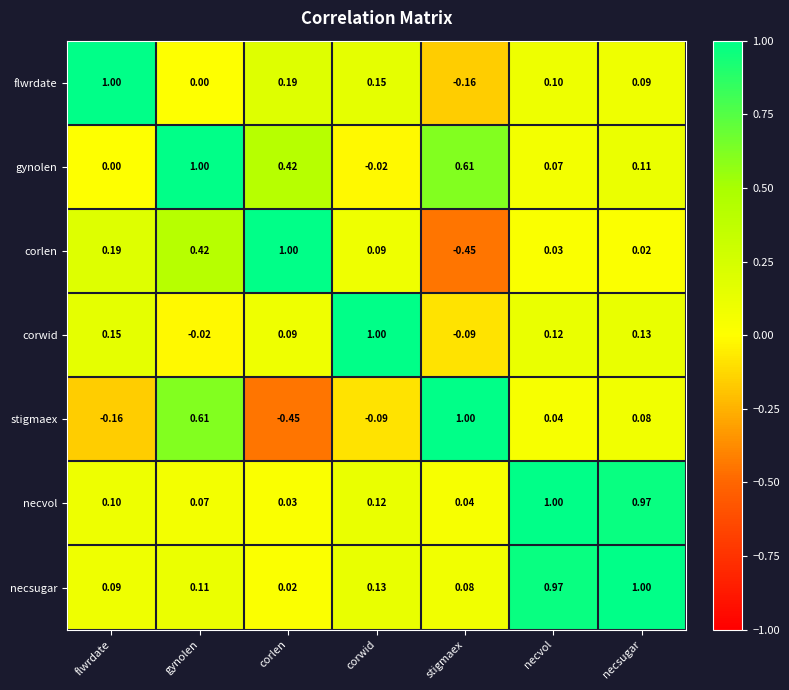

Between stigmaex and necsugar, which series saw the biggest shift?

necvol